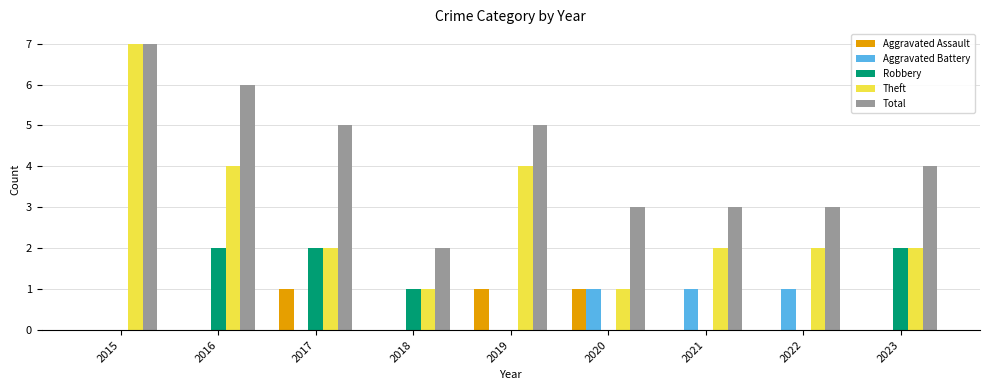

What is the sum of all Aggravated Battery values?

3